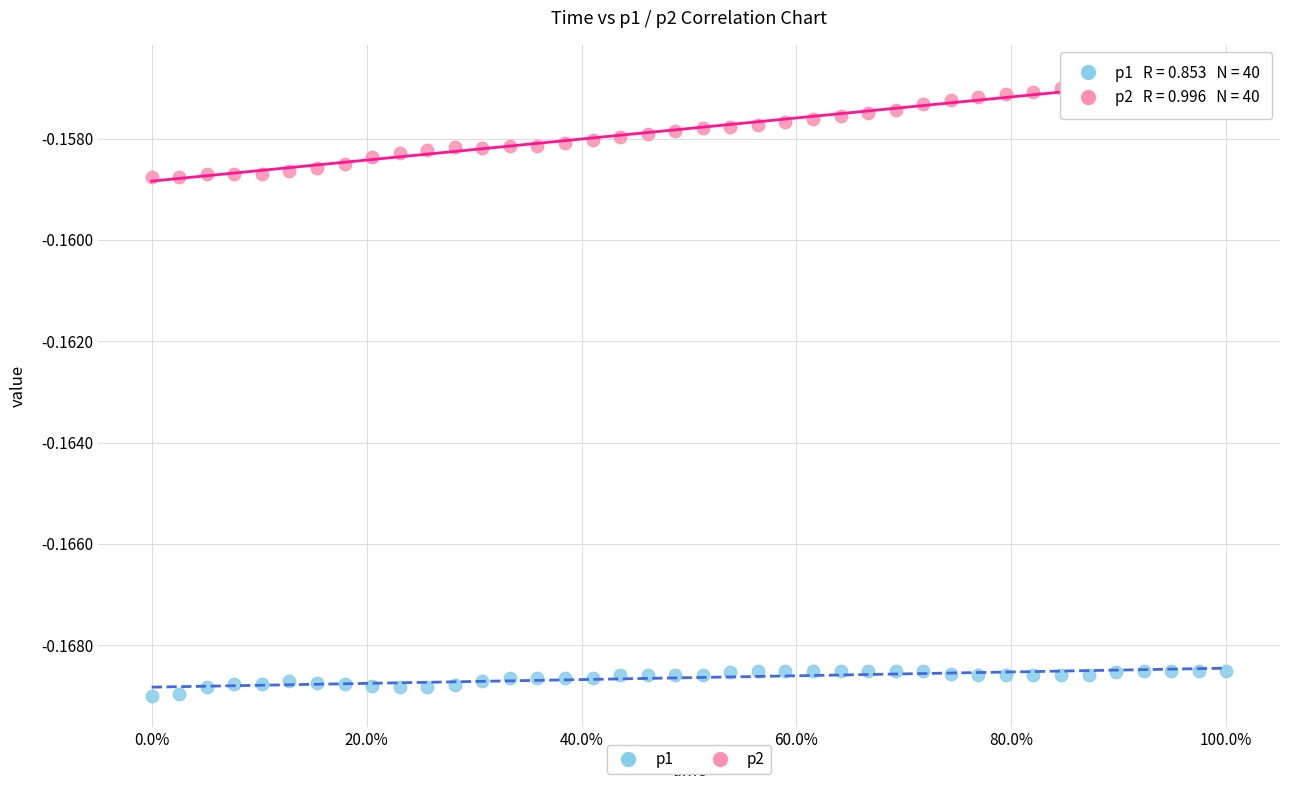

Which series contains the highest Y value?

p2